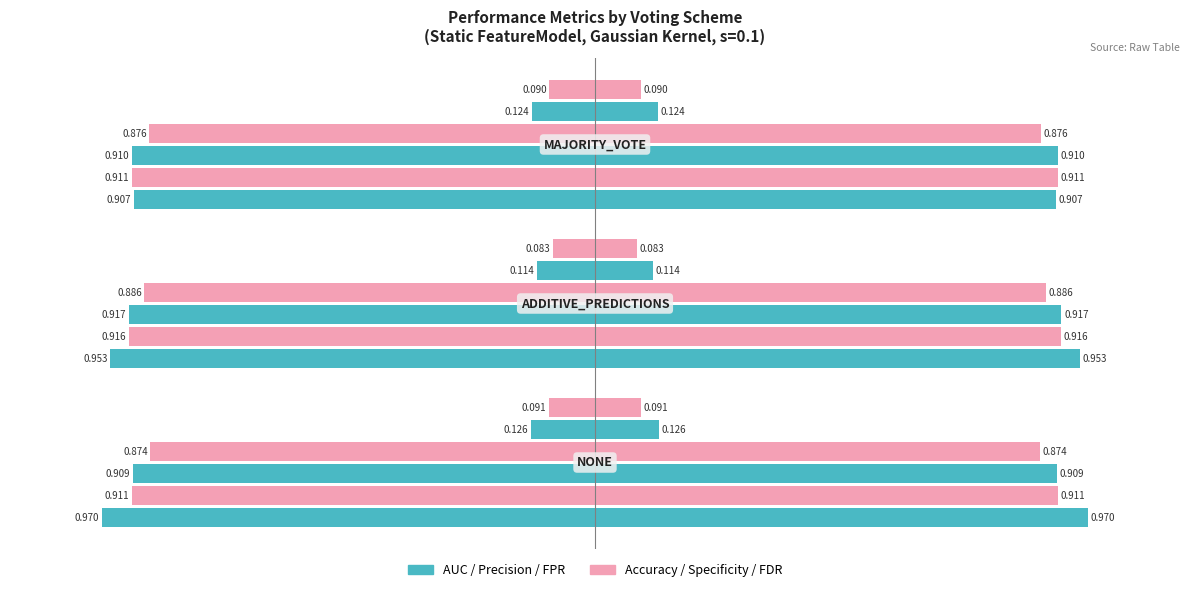

At which category does the chart reach its minimum across all series?

ADDITIVE_PREDICTIONS